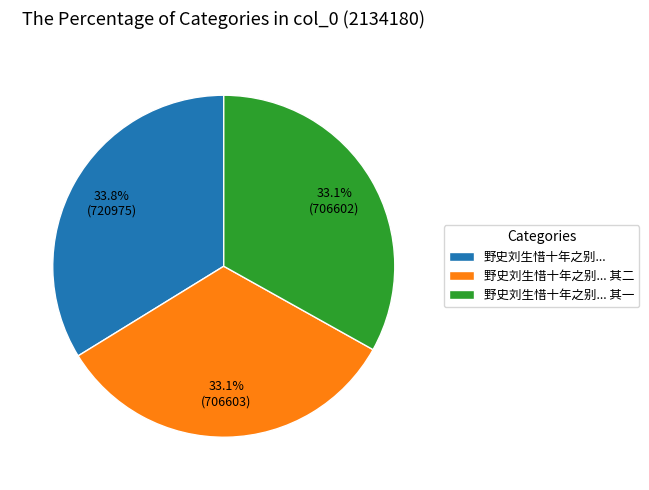

Combined, what portion of the pie is 野史刘生惜十年之别... and 野史刘生惜十年之别... 其二?

66.9%